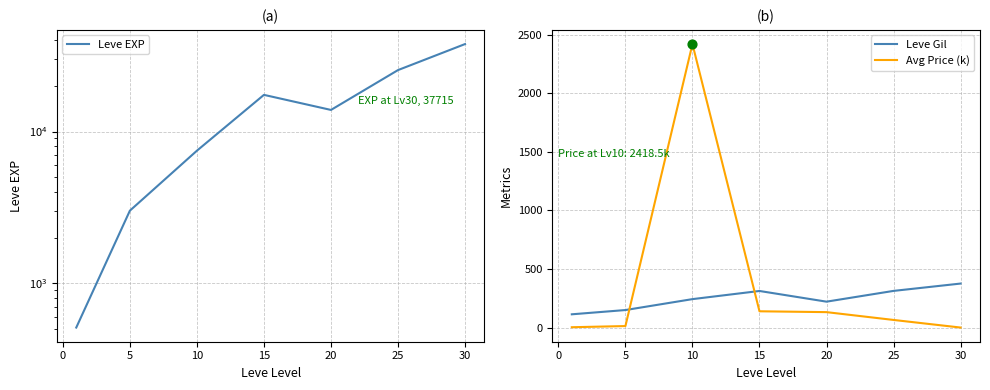

True or false: Avg Price (k) and Leve Gil intersect in this chart.

True